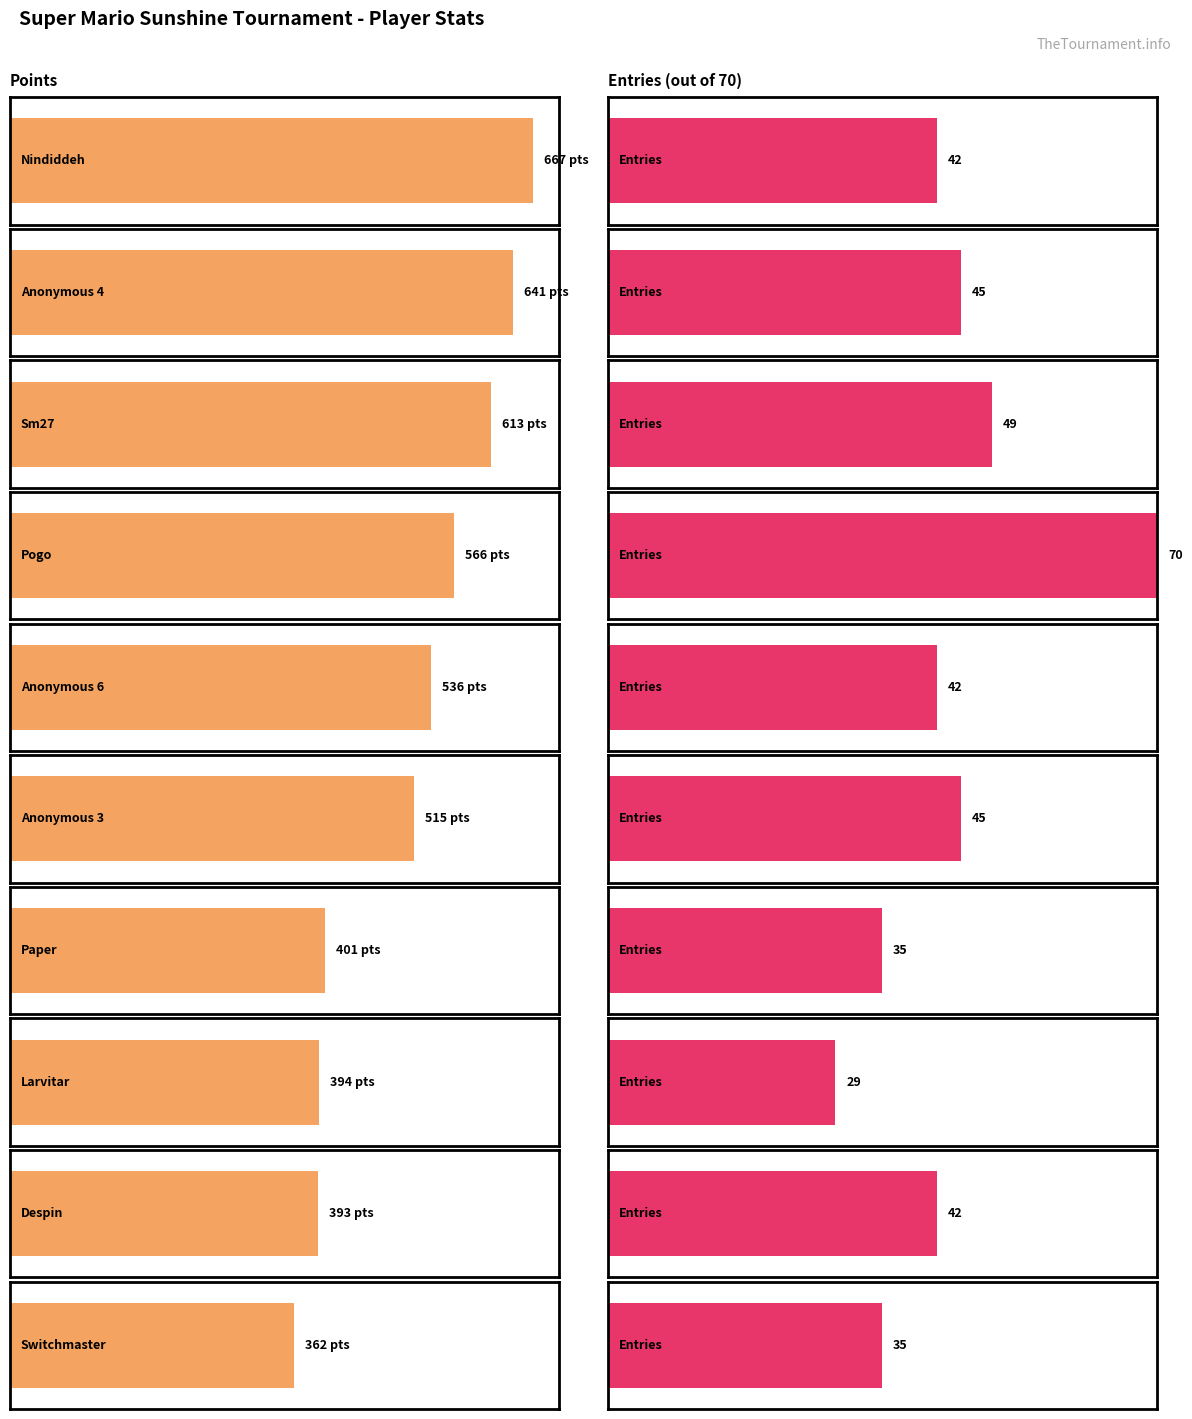

What is the difference between the second highest and minimum values in the Entries series?

20